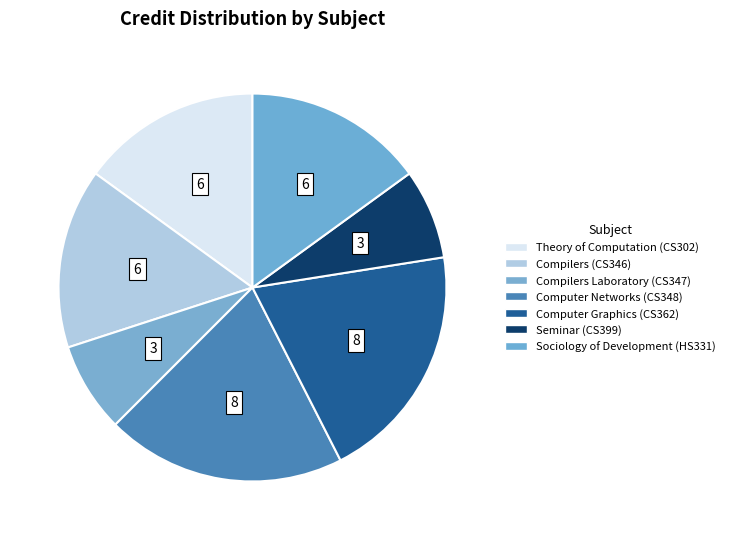

What is the largest slice in the pie chart?

CS348 Computer Networks